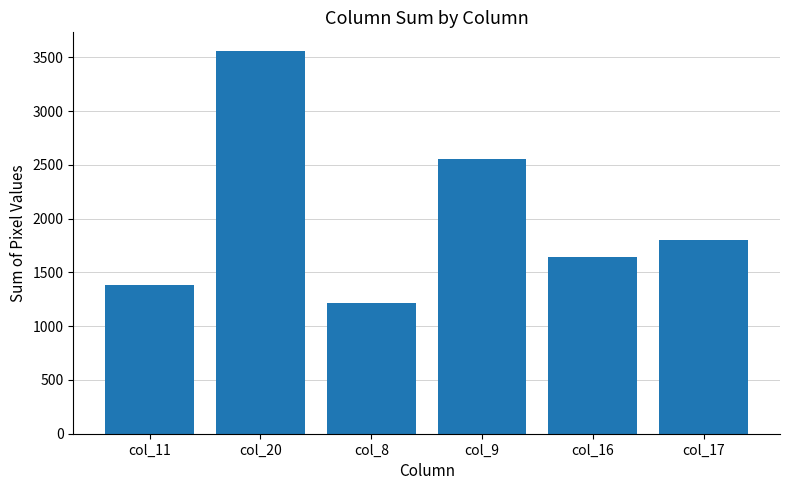

The chart shows a value of 1217 at col_8. True or false?

True